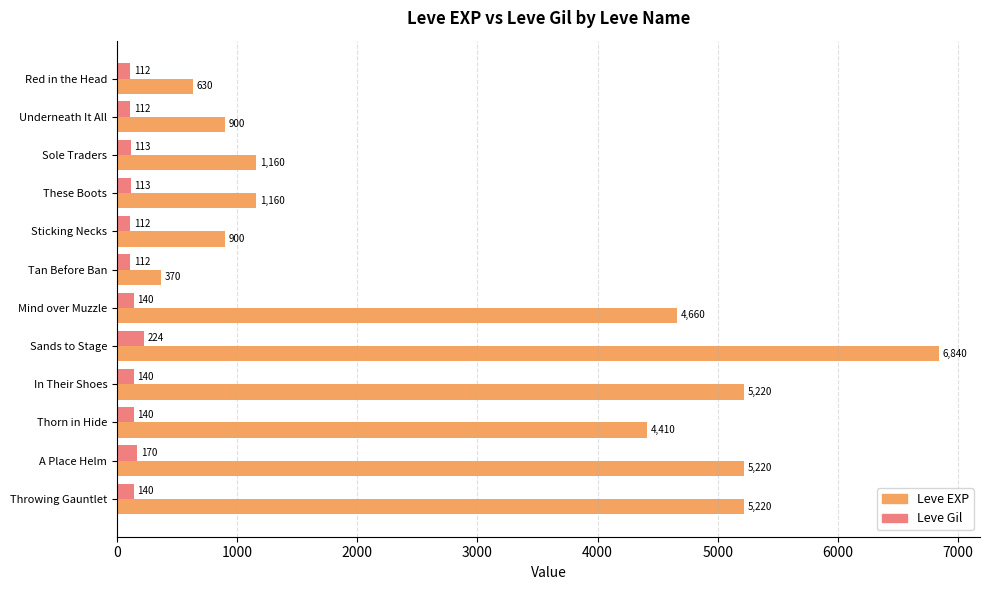

At Red in the Head, list the series in order from largest to smallest.

Leve EXP, Leve Gil